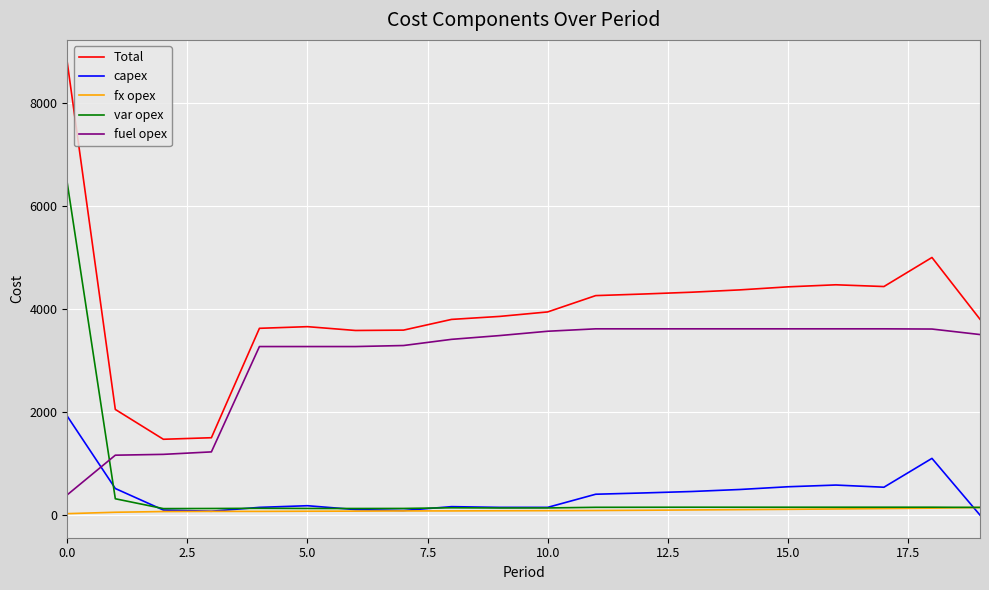

What are all the series names shown in the legend?

Total, capex, fx opex, var opex, fuel opex